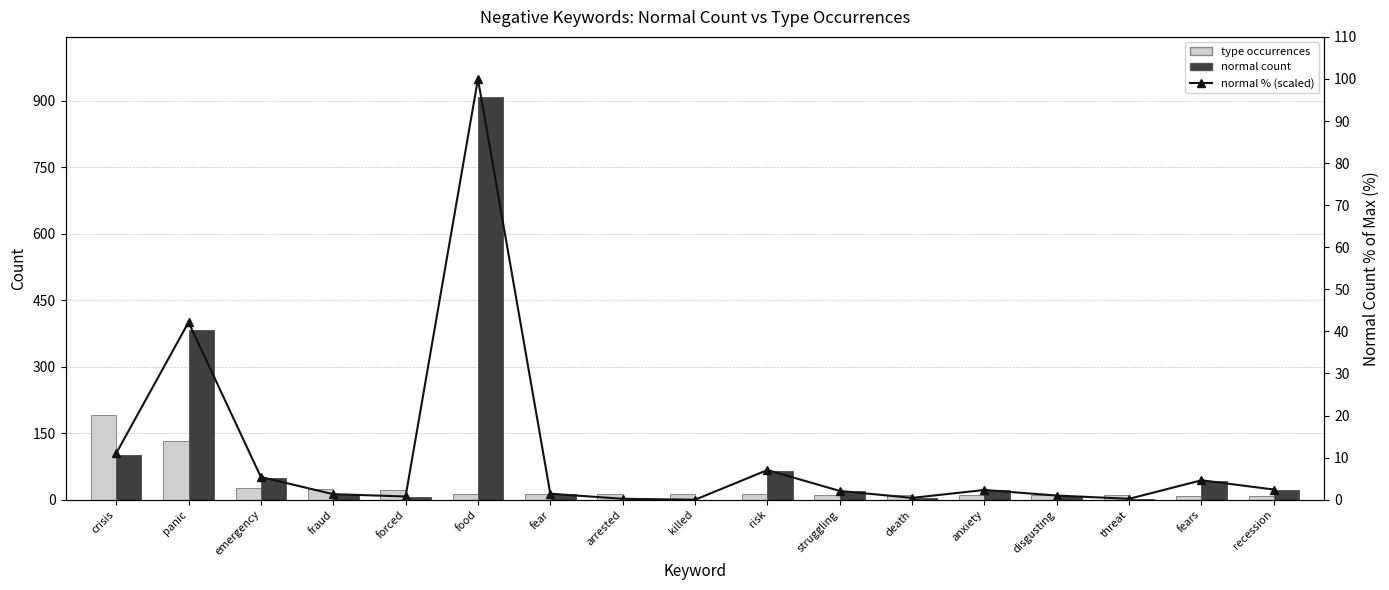

What position from the right is anxiety?

5